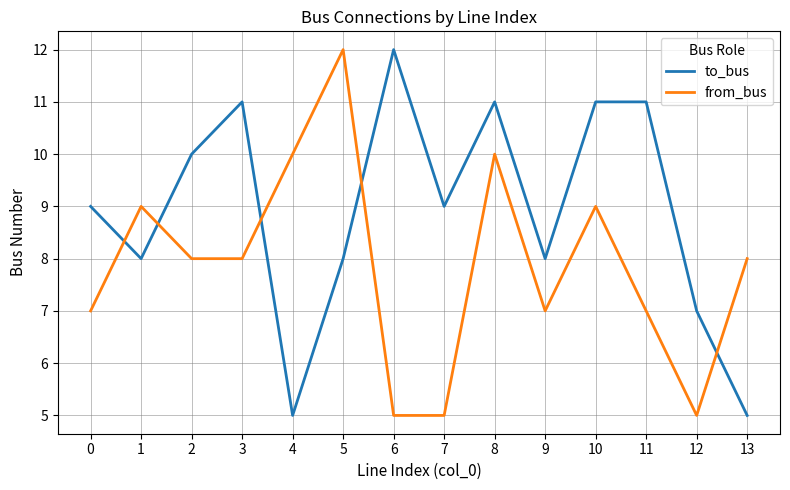

What is the minimum value shown in the chart?

5